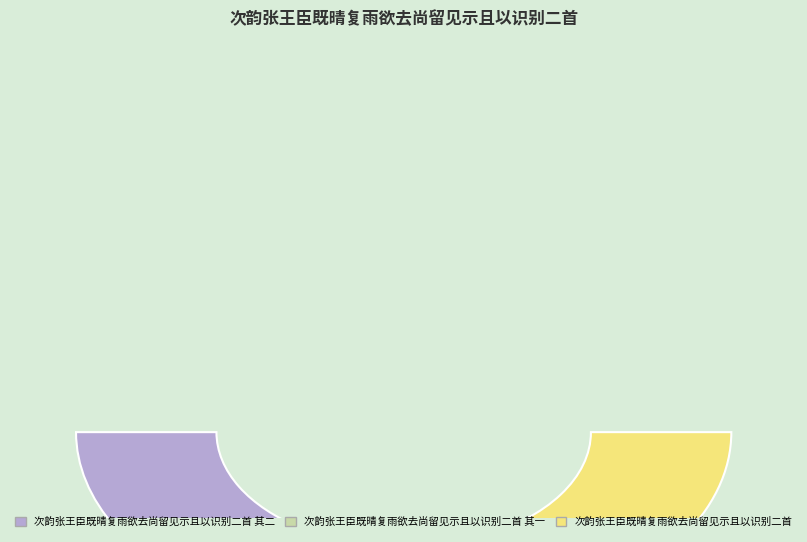

To the nearest percent, what percentage of the pie is 次韵张王臣既晴复雨欲去尚留见示且以识别二首?

37%